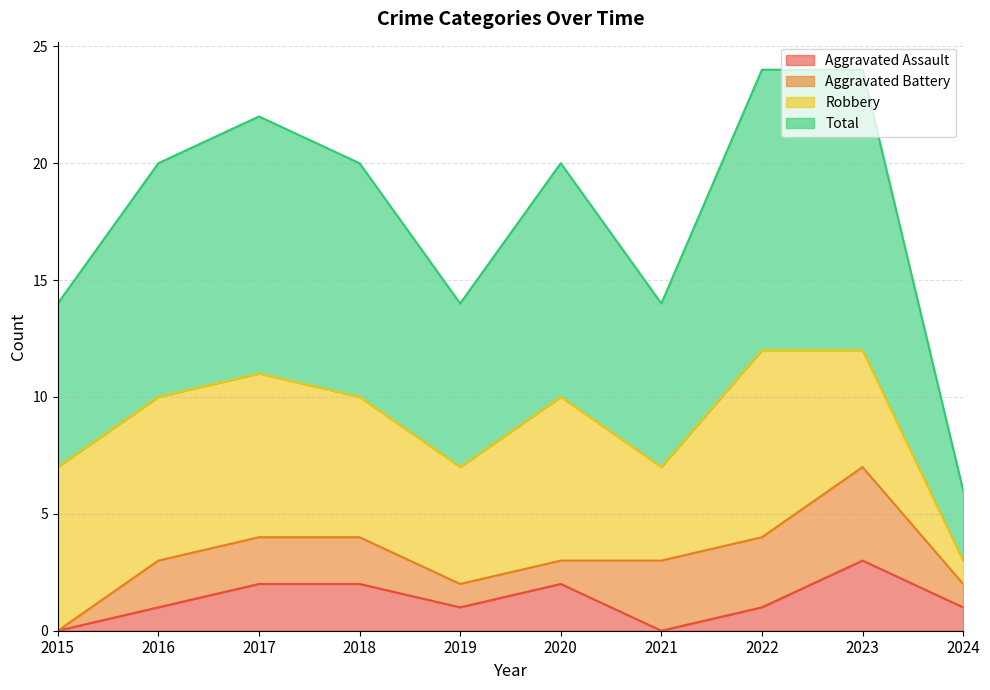

True or false: Total and Aggravated Assault cross at least once.

False